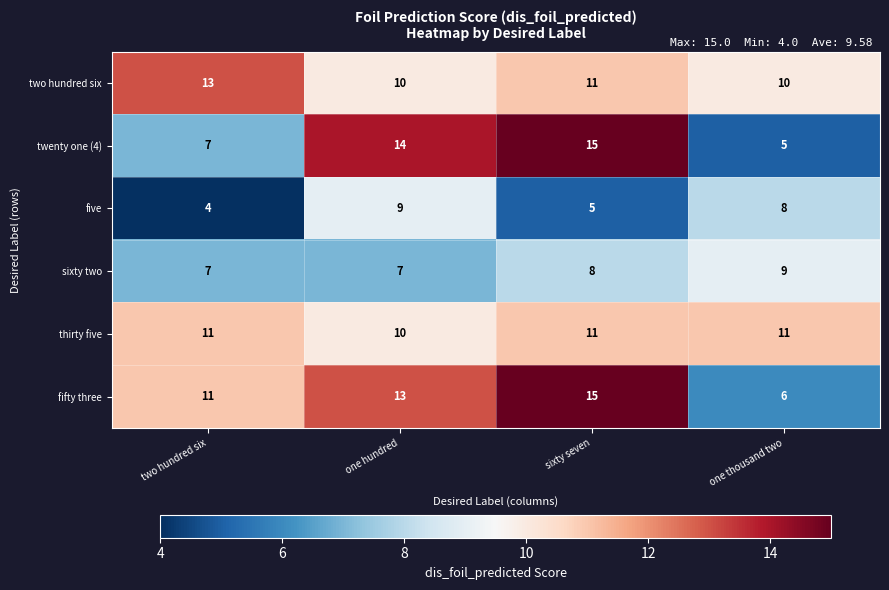

List the labels in order of twenty one (4) value, smallest first.

one thousand two, two hundred six, one hundred, sixty seven